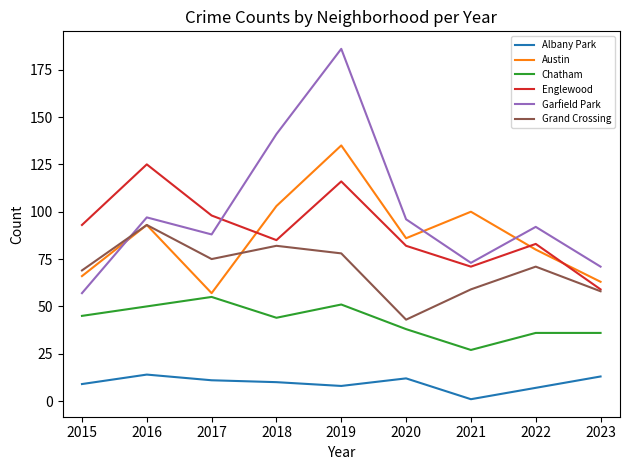

Which category has the highest value in the Grand Crossing series?

2016